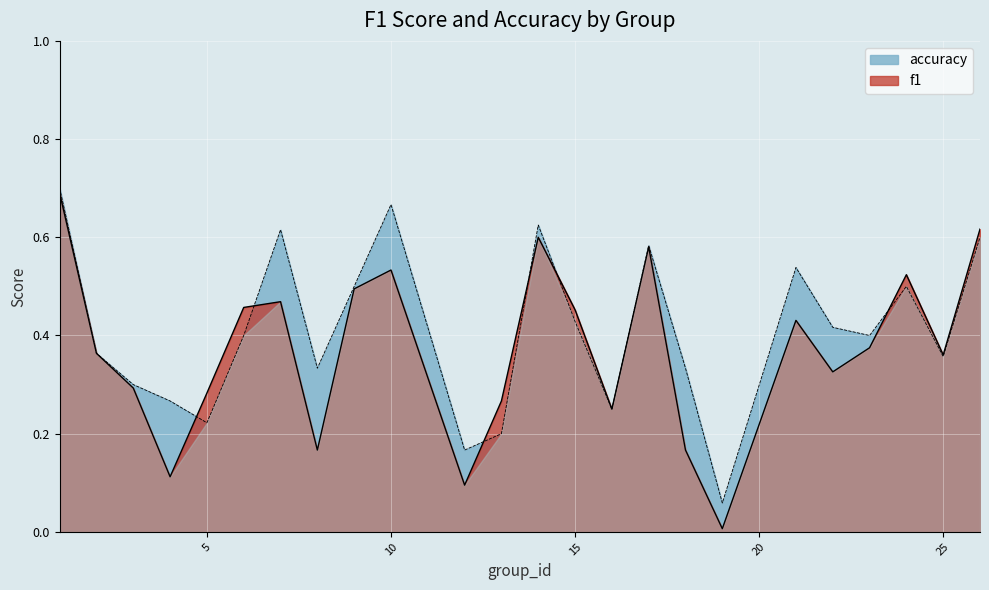

Which series has the widest spread of values?

f1